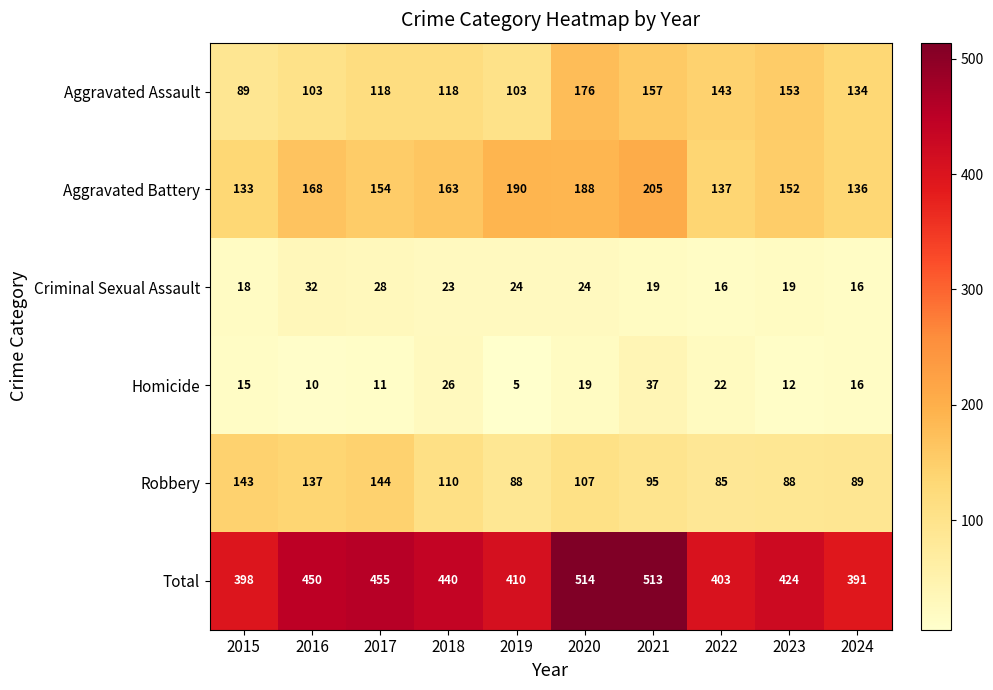

Which category has the highest value across all series?

2020